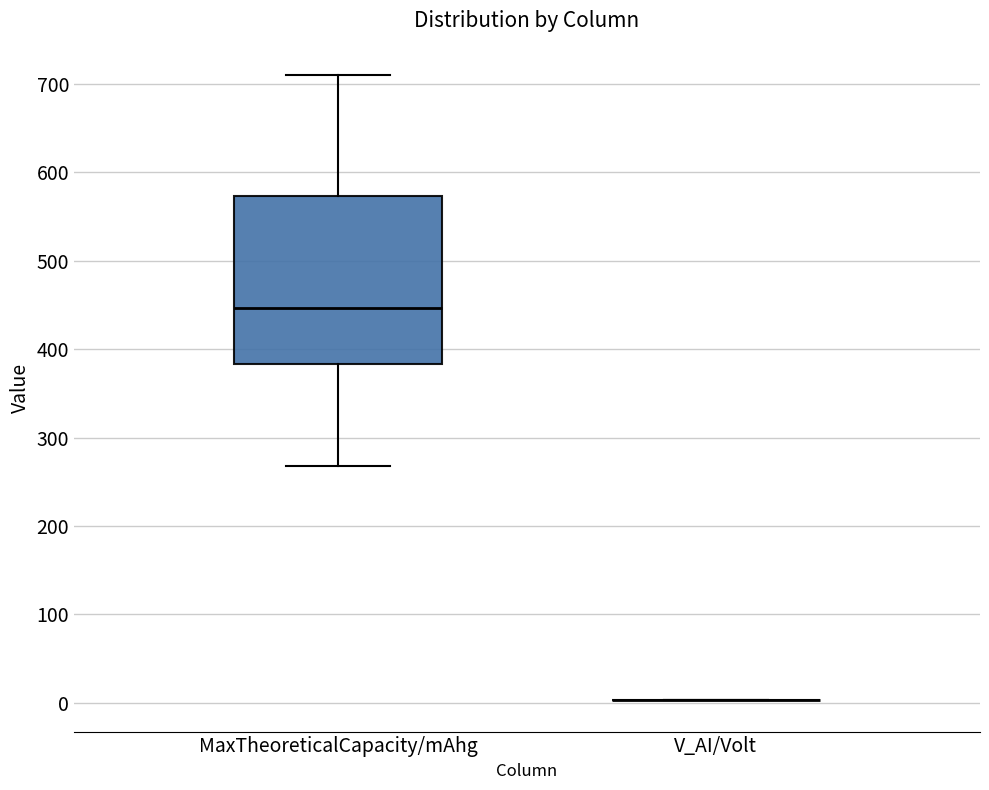

Reading left to right, read every box against the y-axis: the position of its median line, the range the box covers, and the ends of its whiskers. The values are not printed on the chart, so give them approximately, as read against the axis.

MaxTheoreticalCapacity/mAhg: median 450, box 380 to 570, whiskers 270 to 710
V_AI/Volt: box collapsed to a line at 0, whiskers 0 to 0